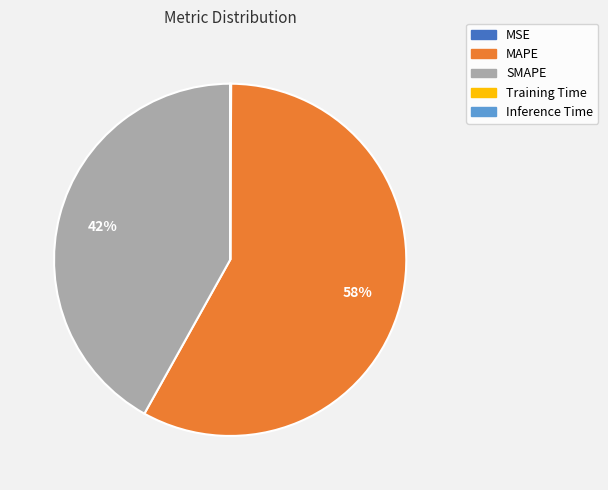

What percentage is the MAPE slice, to the nearest percent?

58%